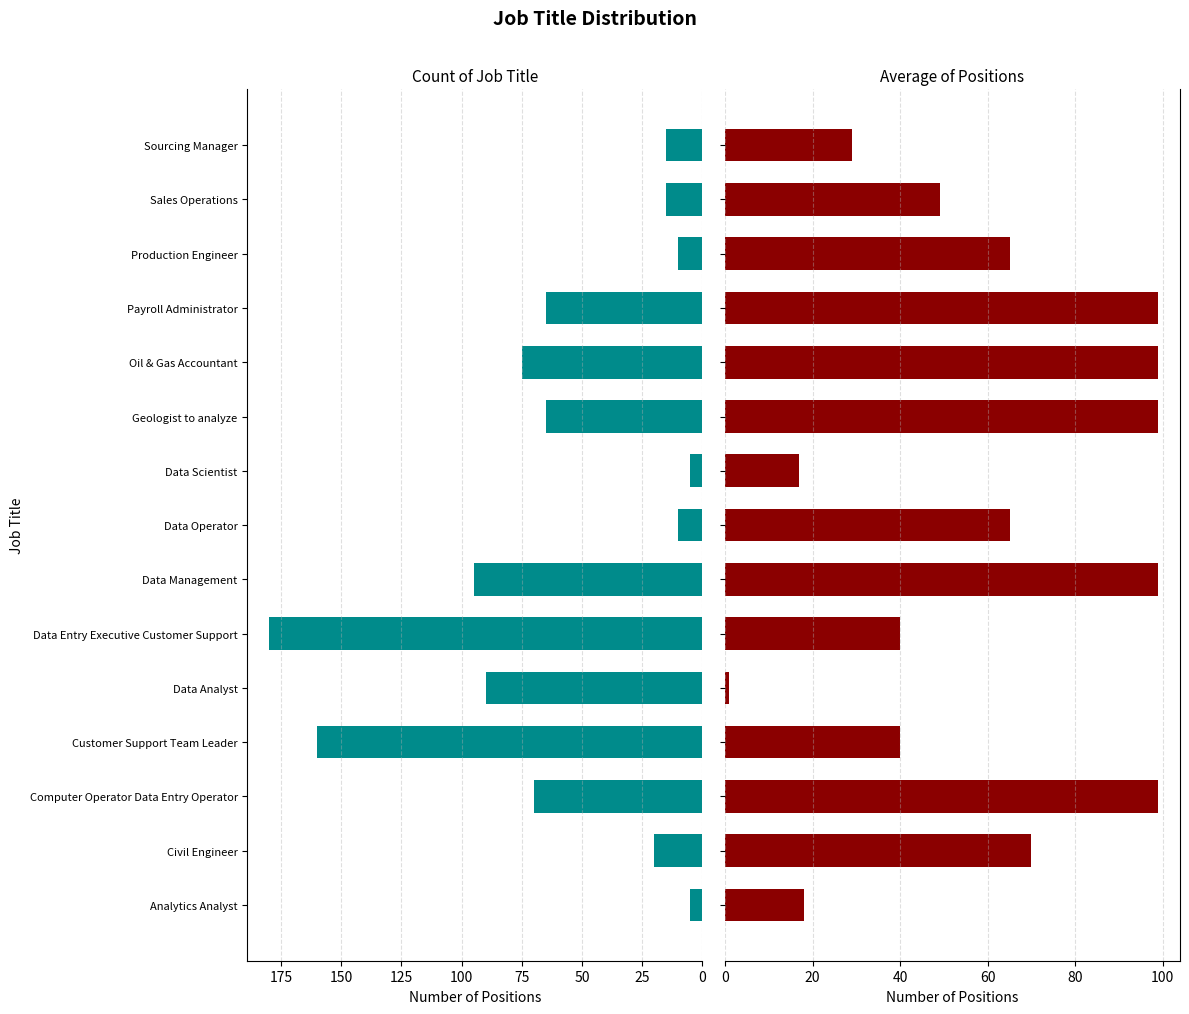

How many values in the Count of Job Title series exceed 65?

6